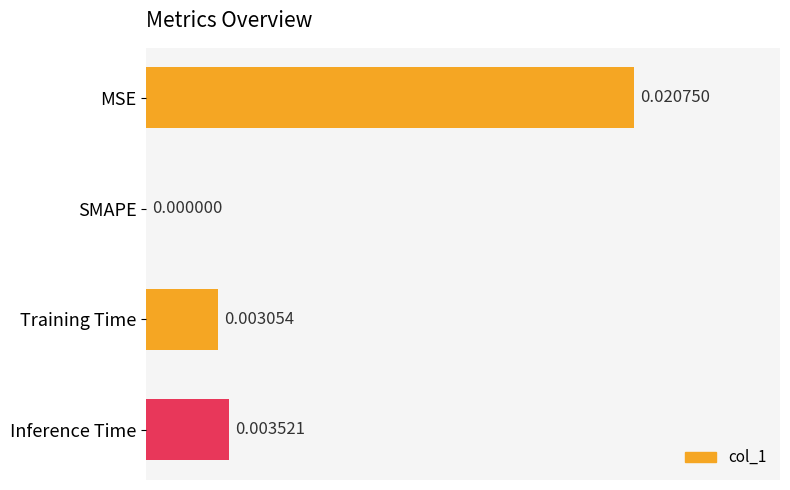

How many data points does each series have?

4